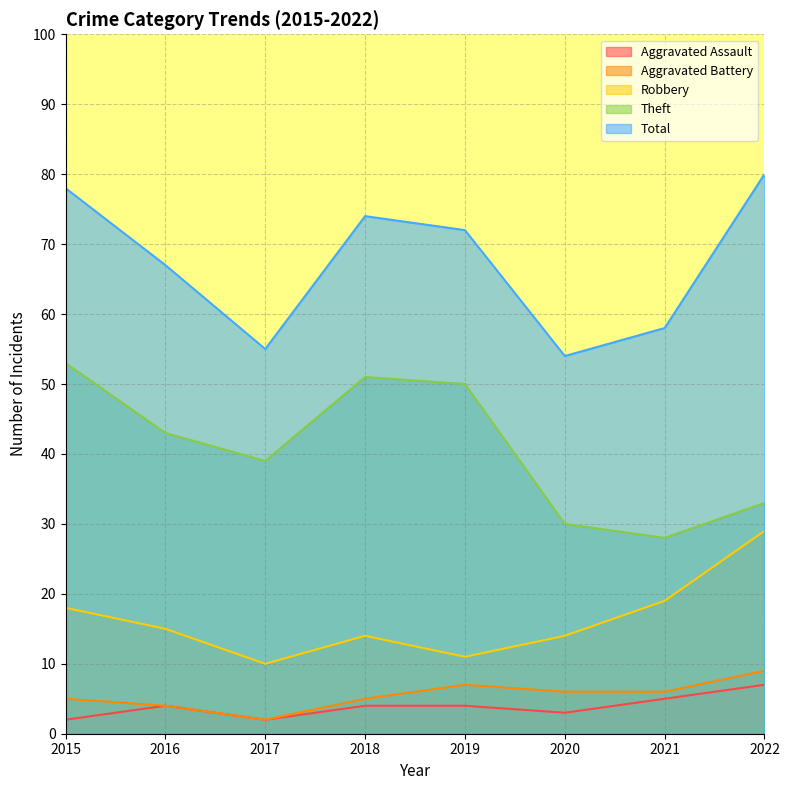

True or false: Aggravated Battery and Aggravated Assault intersect in this chart.

False